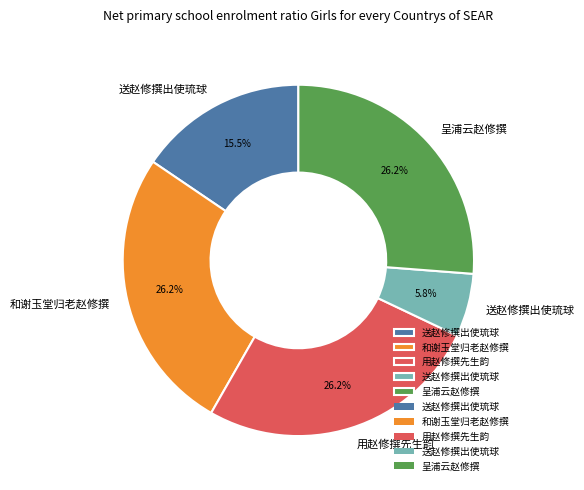

To the nearest percent, what is the difference between the largest and smallest slice percentages?

20%